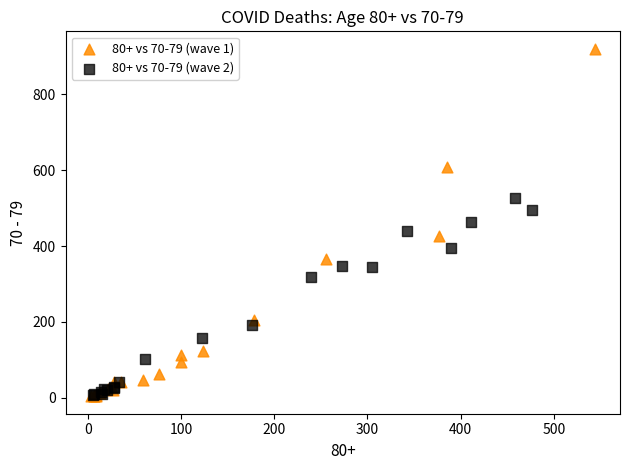

Which series contains the highest Y value?

80+ vs 70-79 (wave 1)